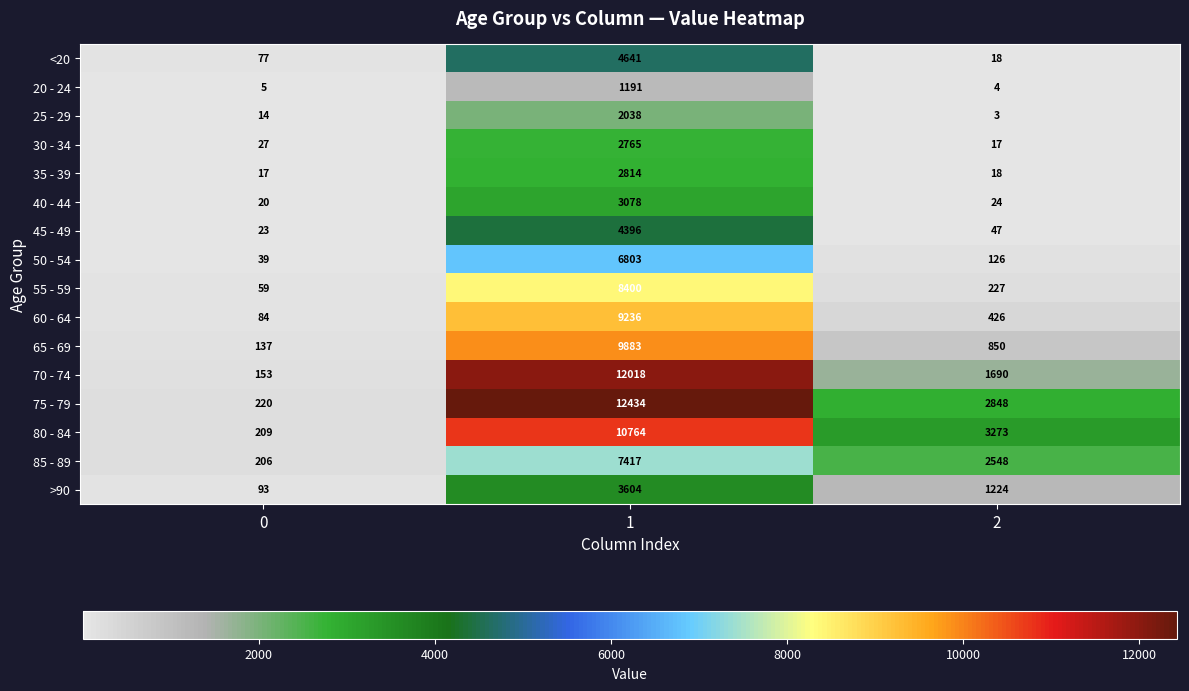

At which category is the sum across all series the highest?

1